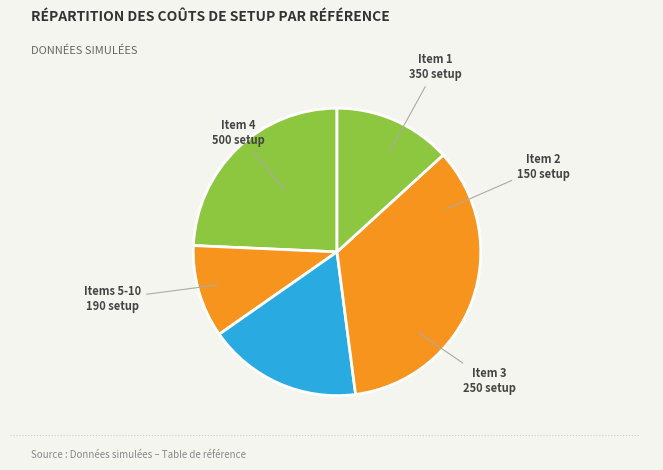

What is the smallest slice in the pie chart?

Item 2